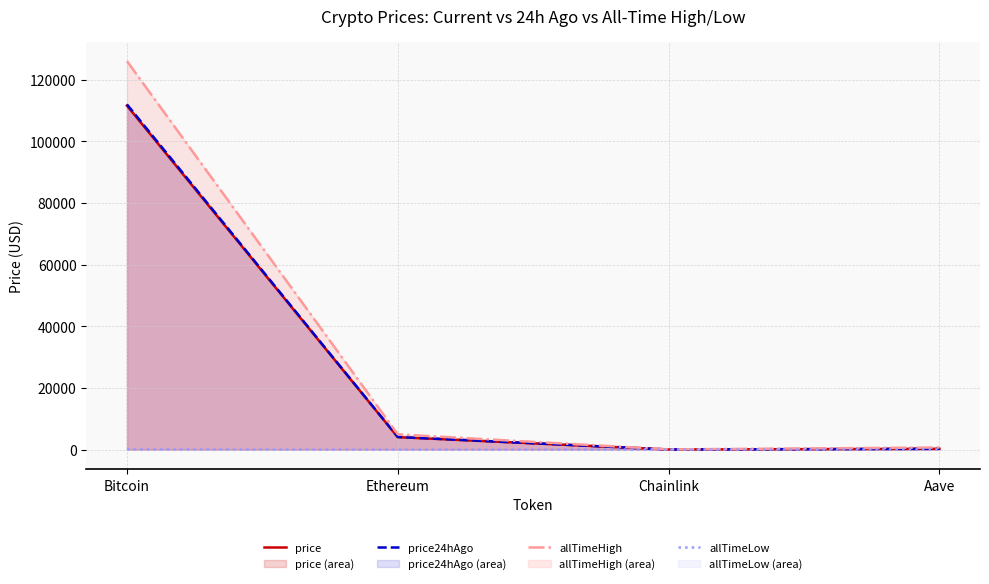

The value of price at Chainlink is 18.1. True or false?

True